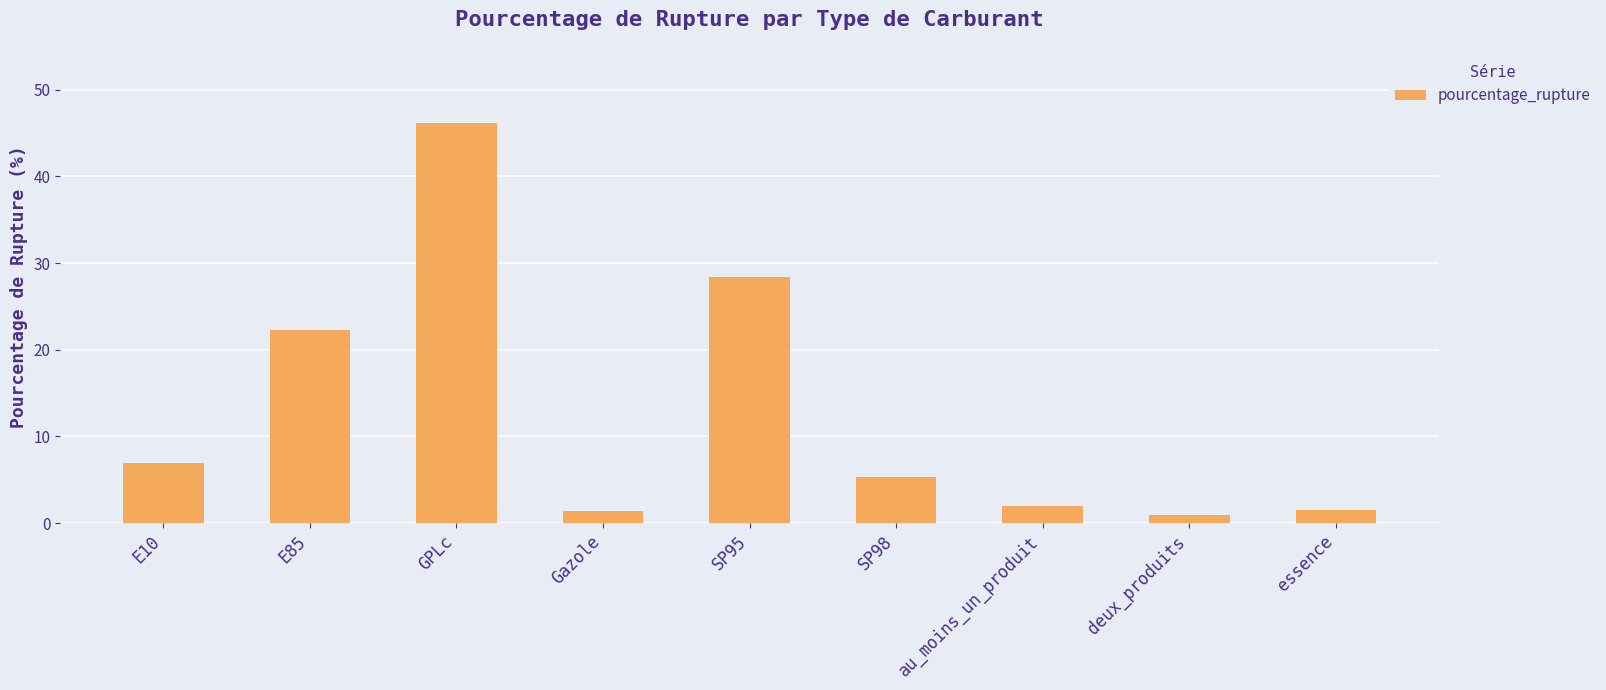

How many data points are less than 5?

4